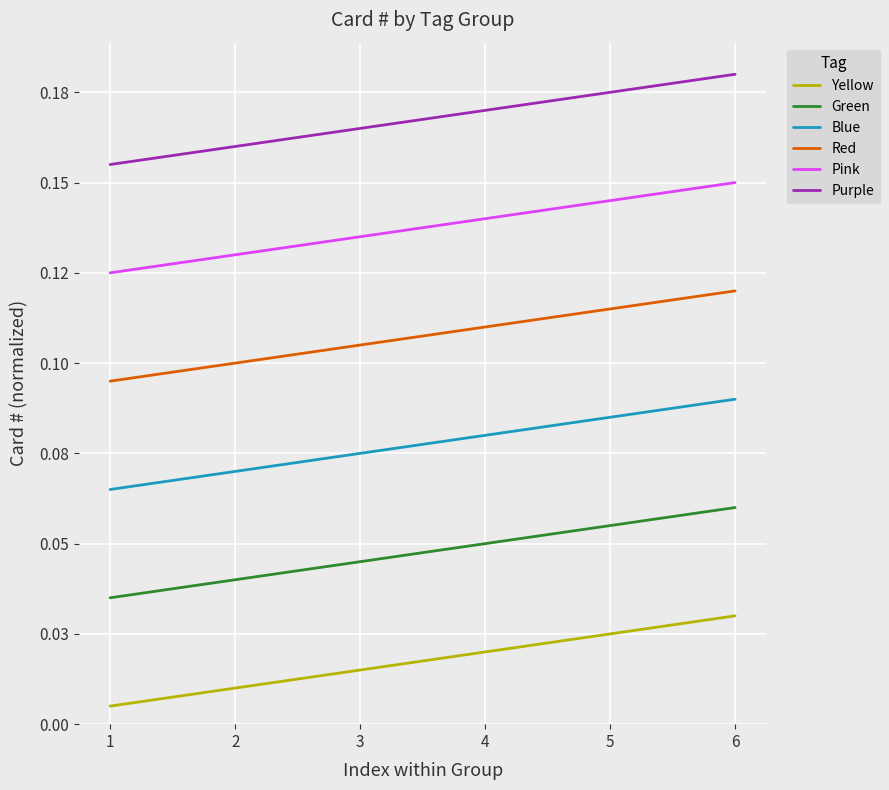

True or false: Red and Green cross at least once.

False